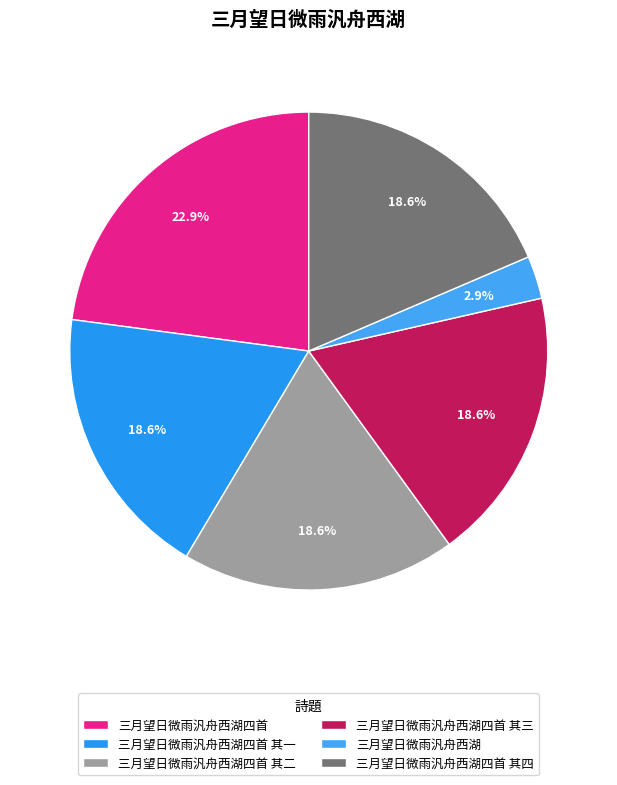

Does 三月望日微雨汎舟西湖四首 其二 represent more than half of the total?

No